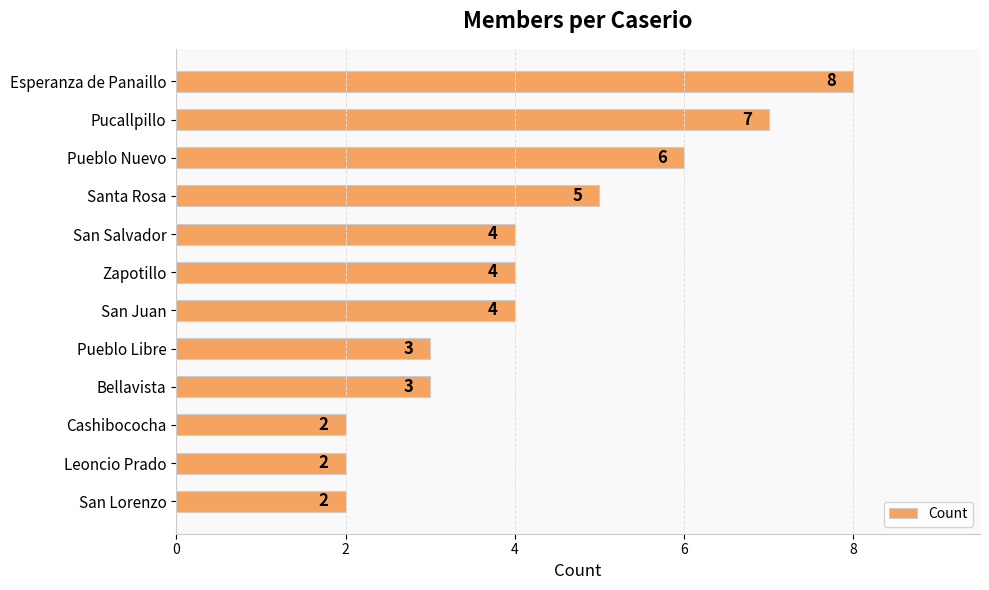

How many data points are less than 4?

5